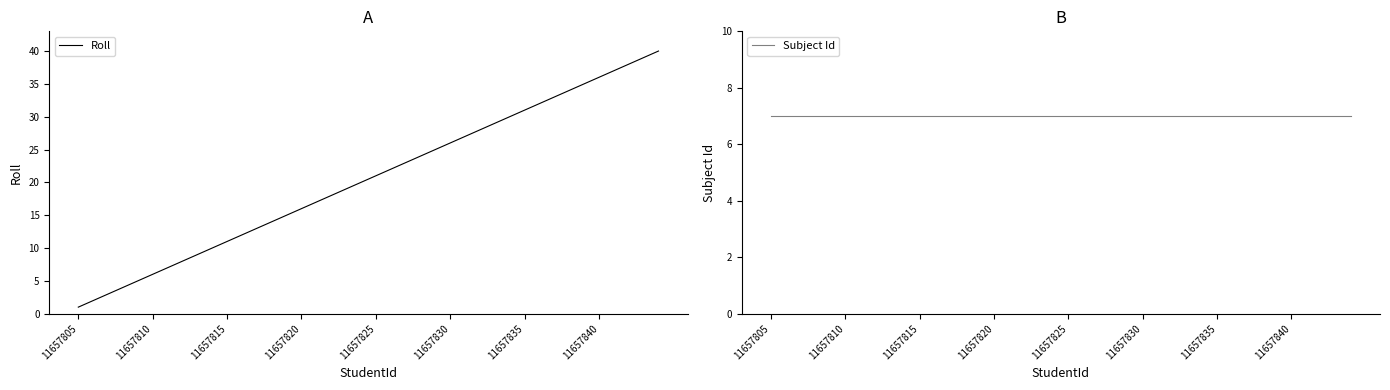

Which series has the largest range (max minus min)?

Roll